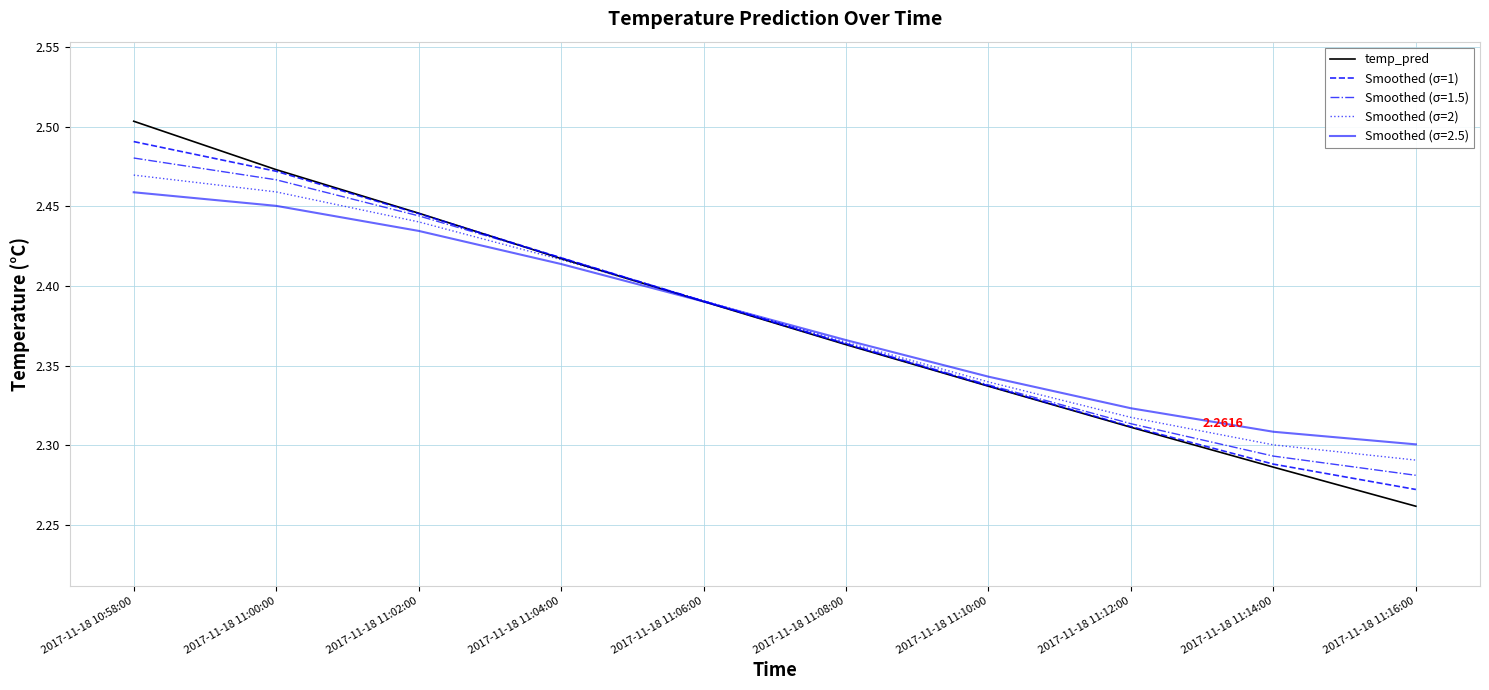

Is the value of Smoothed (σ=2) at 2017-11-18 11:12:00 greater than the value of temp_pred at 2017-11-18 10:58:00?

No